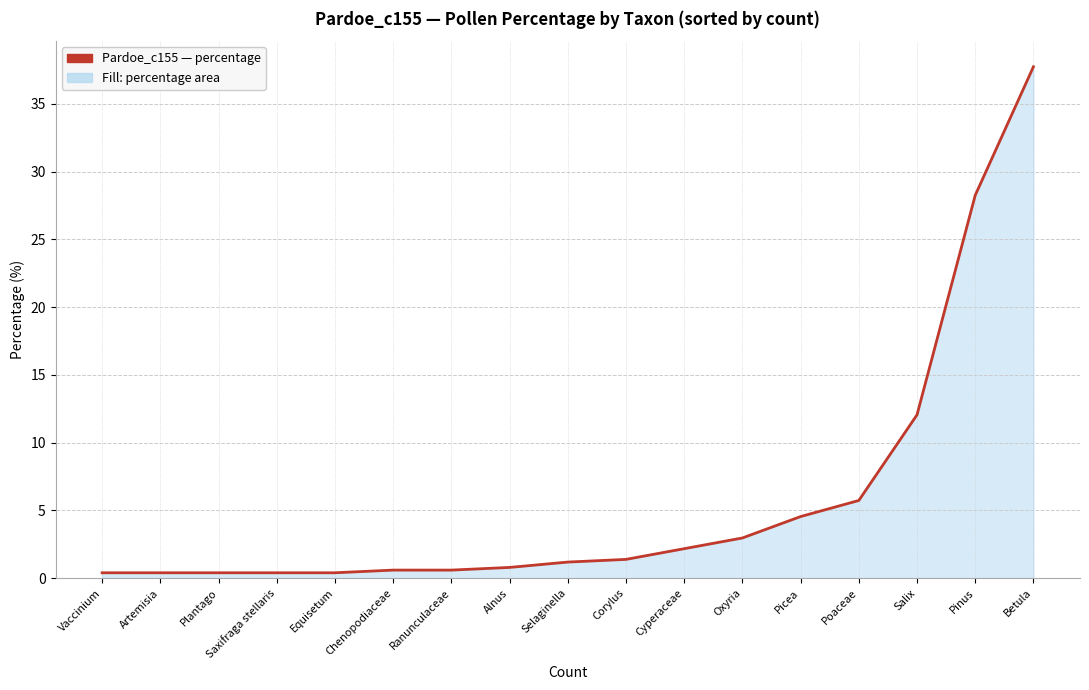

Where does the data first go above 1?

Selaginella